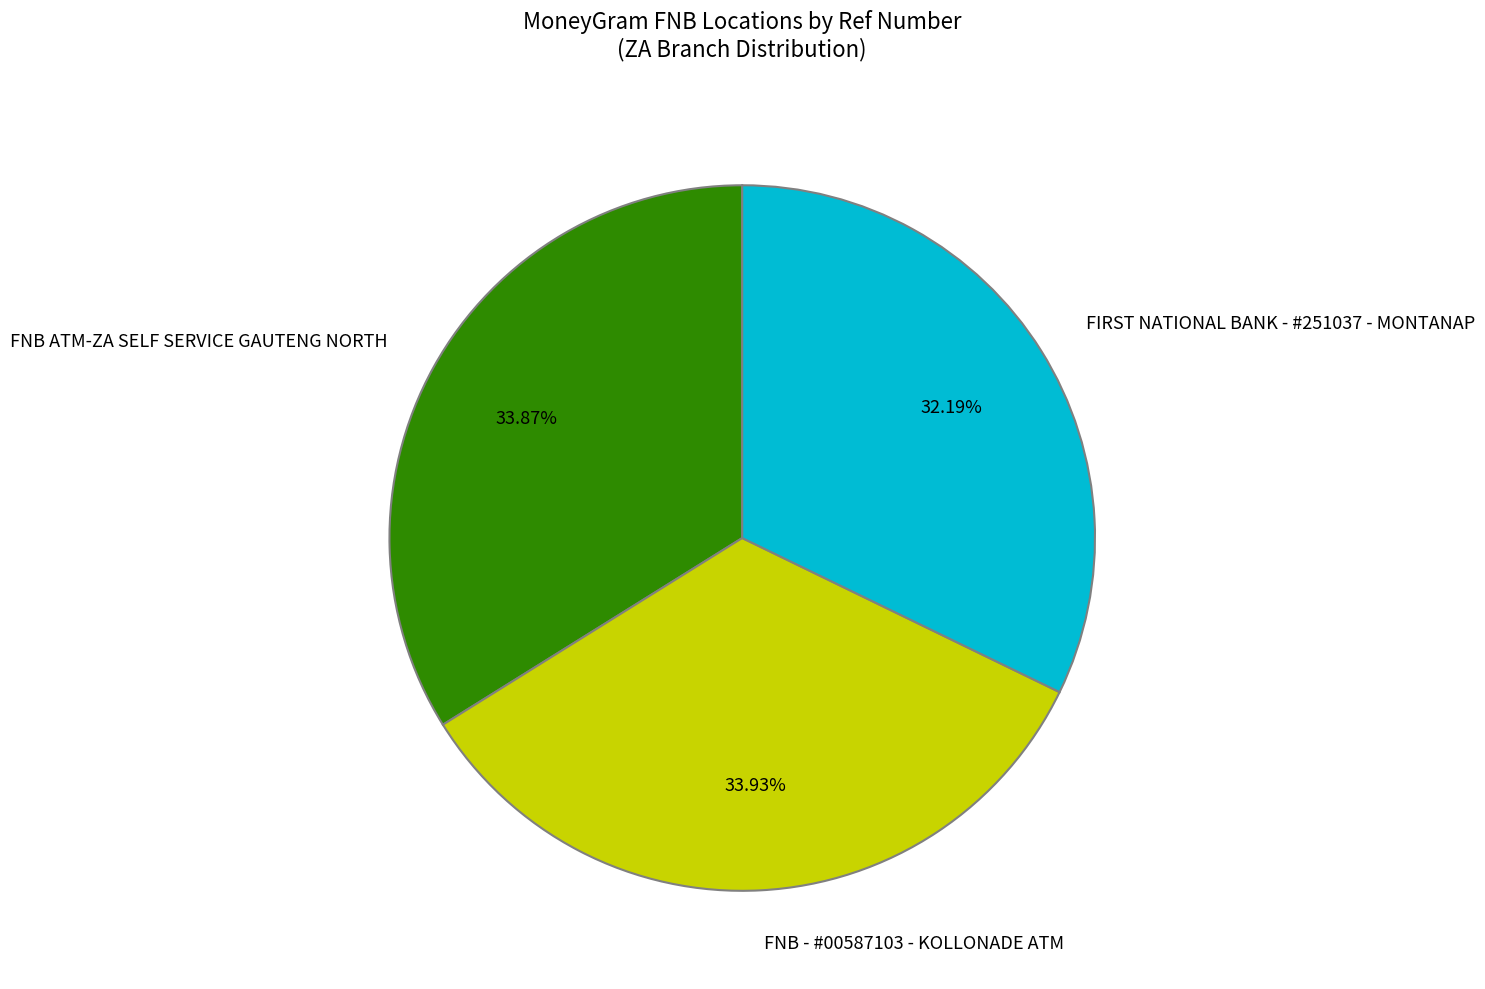

The FNB ATM-ZA SELF SERVICE GAUTENG NORTH slice represents 45% of the pie. True or false?

False